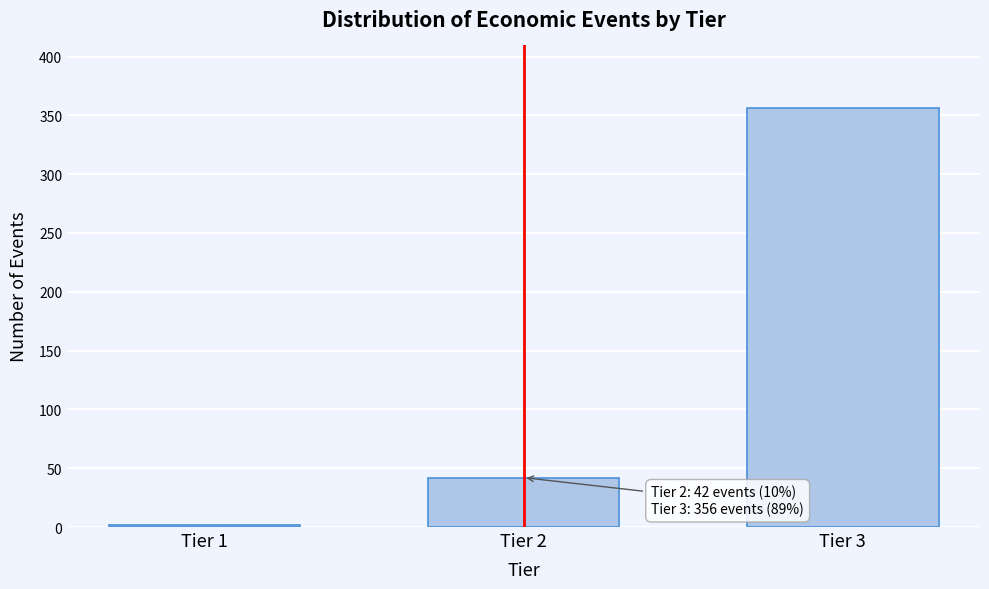

Reading left to right, list all the values displayed in this chart.

2	42	356